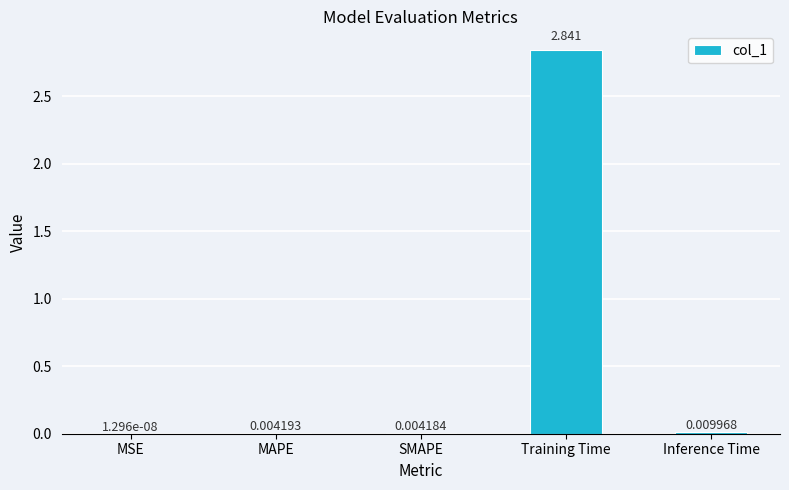

Between Training Time and MAPE, which is larger?

Training Time